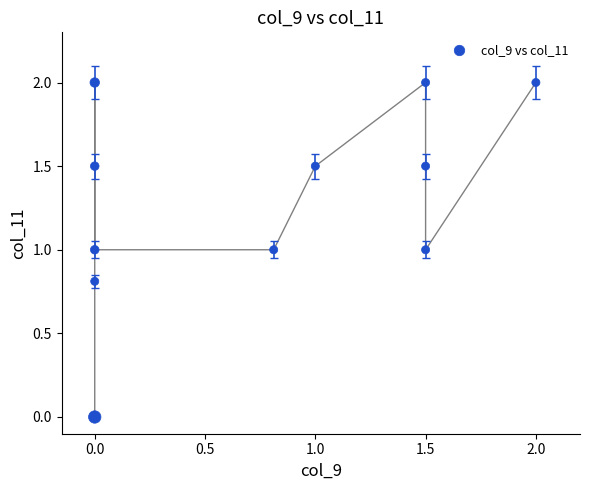

What is the average X value?

0.8